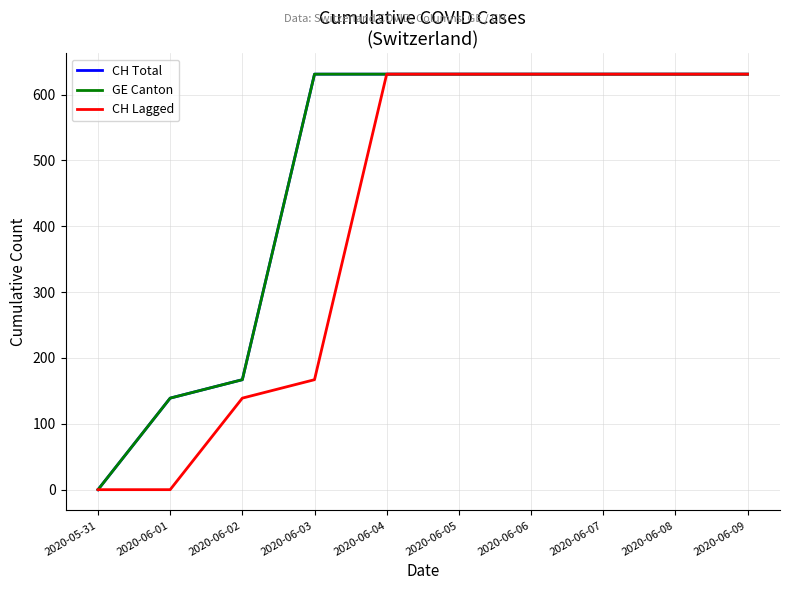

Between 2020-06-06 and 2020-06-07, which series saw the biggest shift?

CH Total